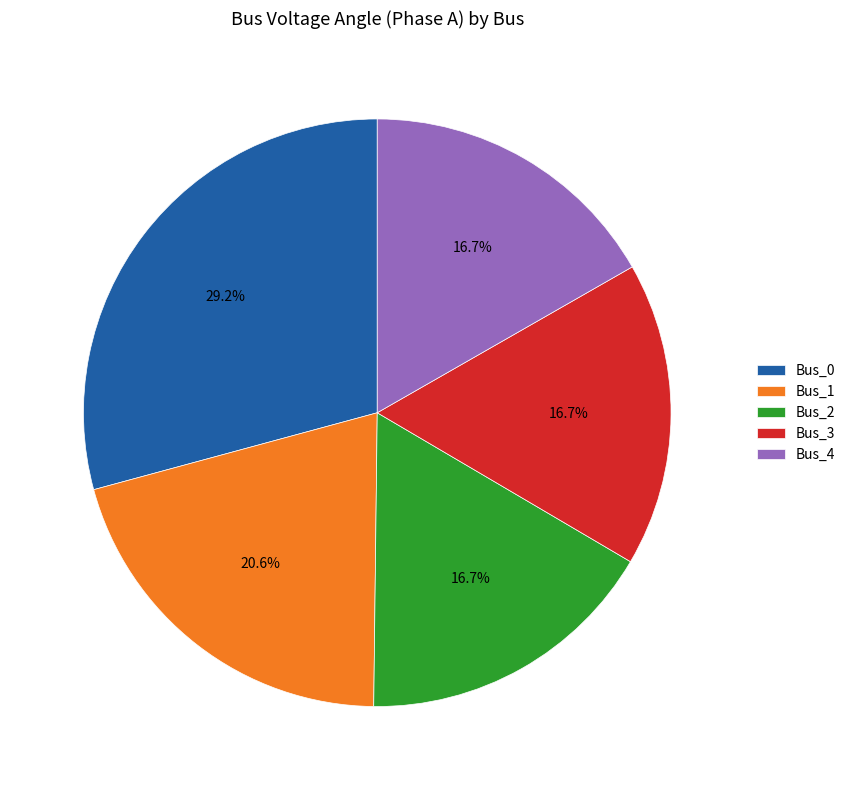

What is the largest slice in the pie chart?

Bus_0